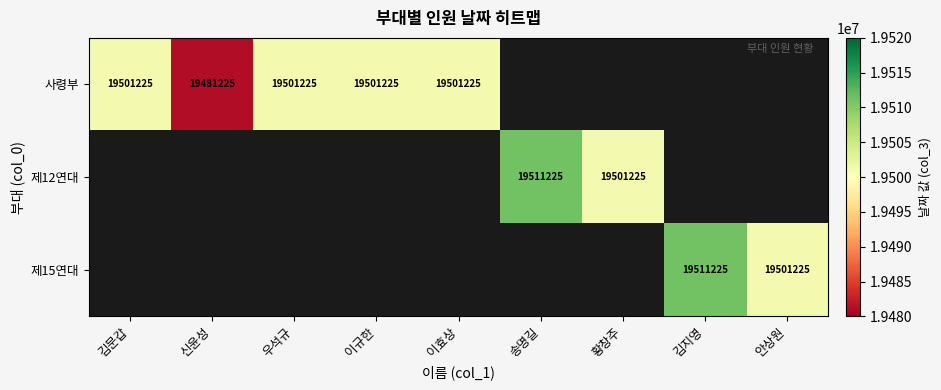

The 사령부 series shows 19501225 at 이규한. True or false?

True